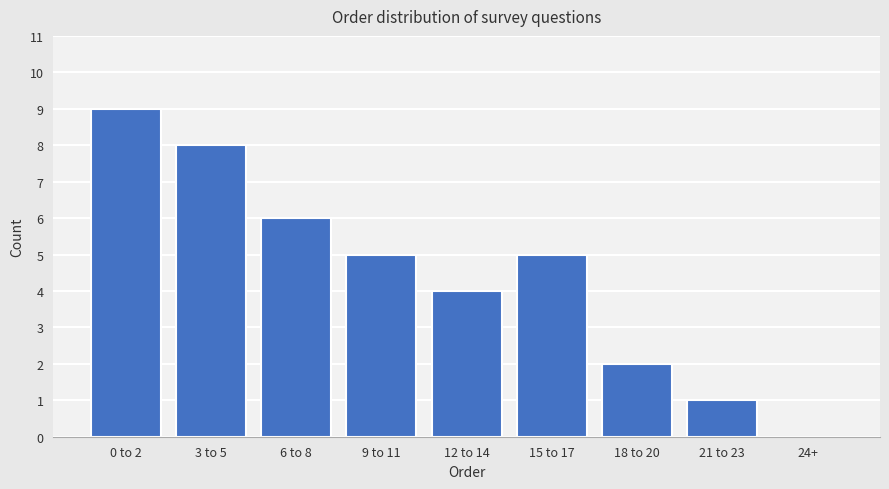

Reading right to left, what are all the values shown in this chart?

24+=0	21 to 23=1	18 to 20=2	15 to 17=5	12 to 14=4	9 to 11=5	6 to 8=6	3 to 5=8	0 to 2=9